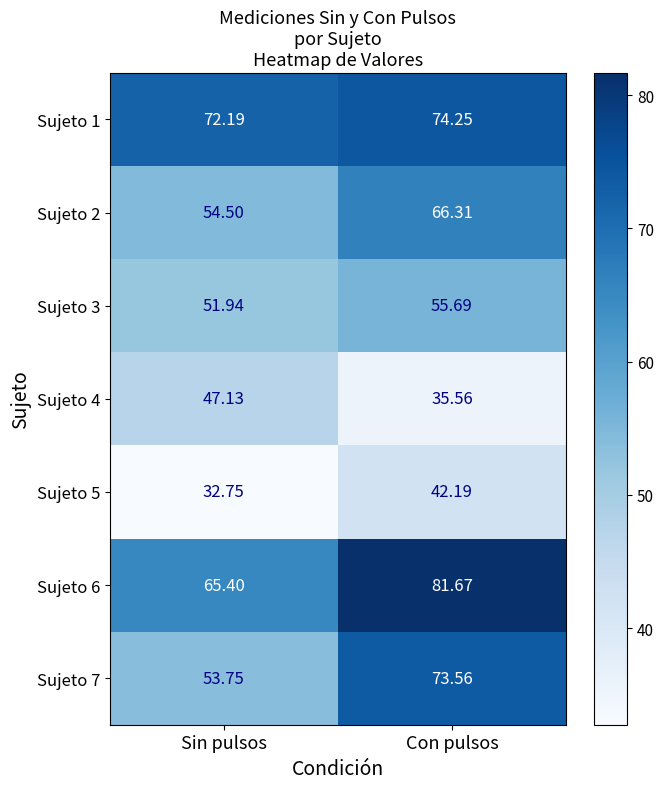

List the labels in order of Sujeto 5 value, smallest first.

Sin pulsos, Con pulsos